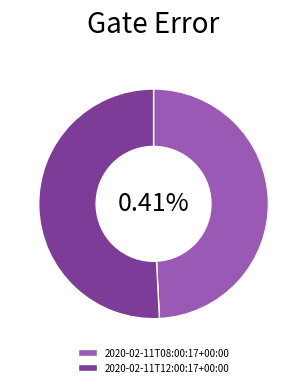

True or false: 2020-02-11T12:00:17+00:00 accounts for 51% of the total.

True